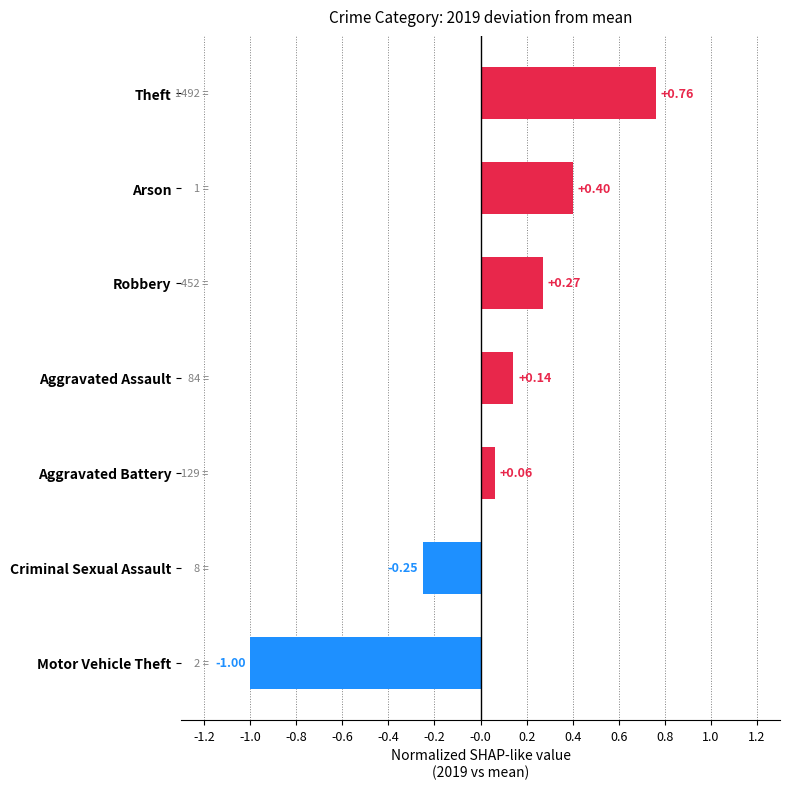

How many negative values are there?

2